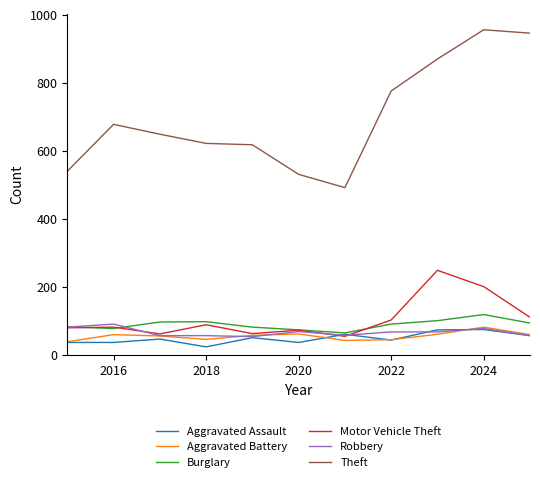

Which series has the largest total across all categories?

Theft